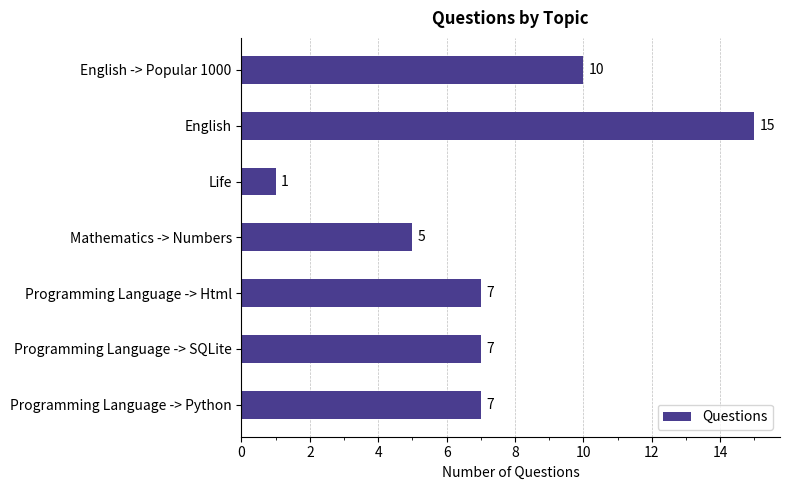

Between English and Mathematics -> Numbers, which is larger?

English